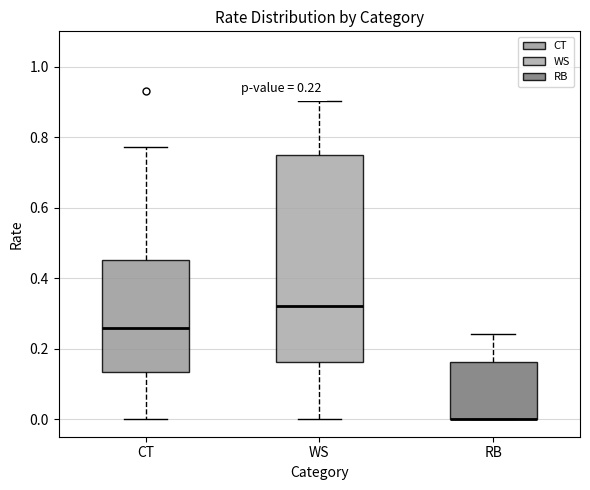

Comparing the boxes themselves (not the whiskers), which one is the tallest?

WS